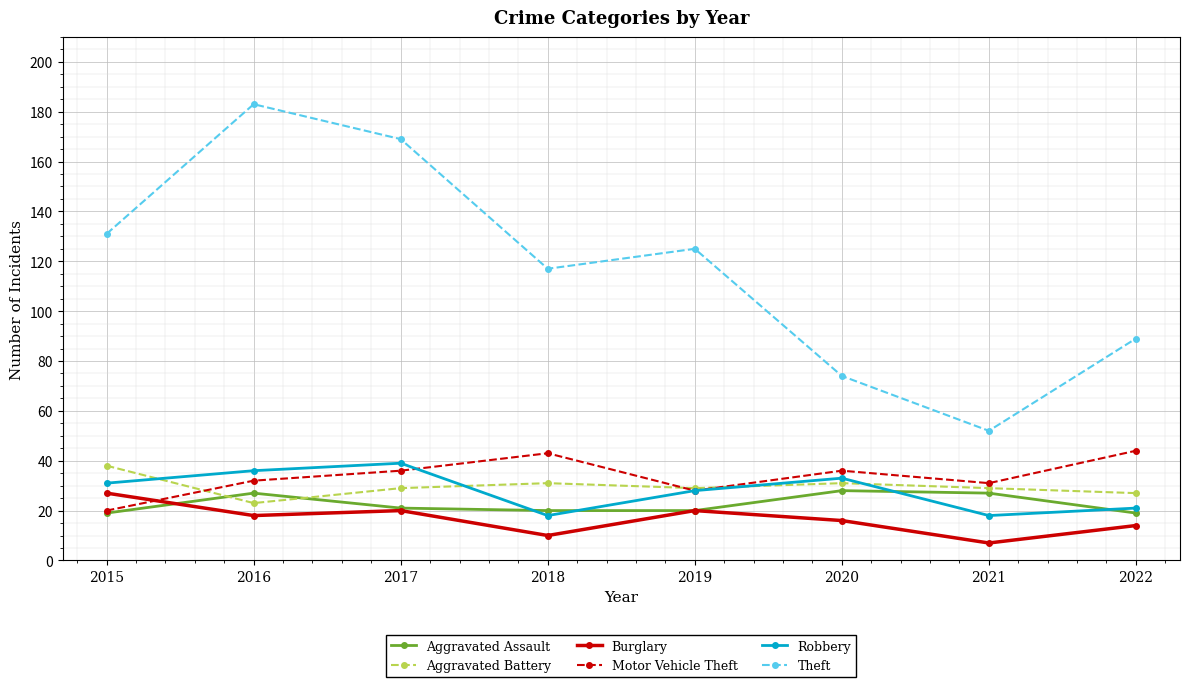

Between 2015 and 2018, which series saw the biggest shift?

Motor Vehicle Theft